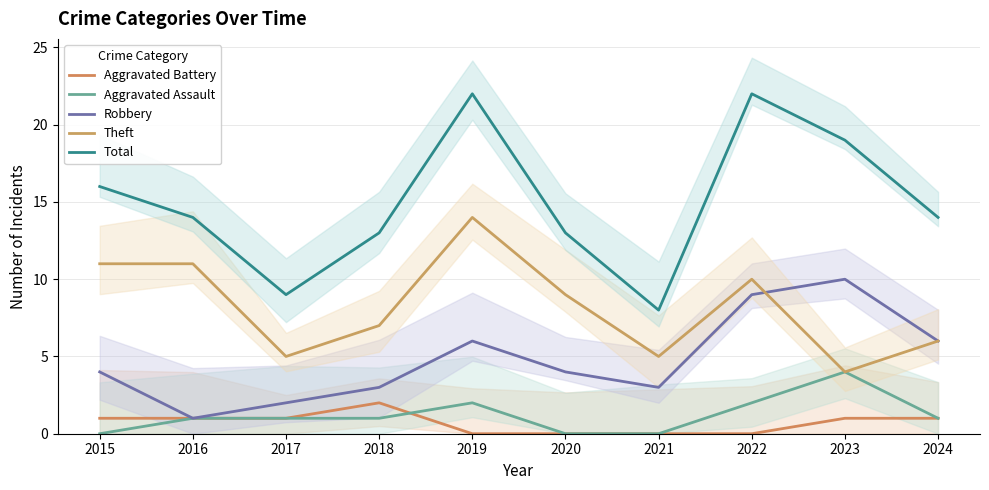

Which has a higher value, 2020 or 2017?

2017